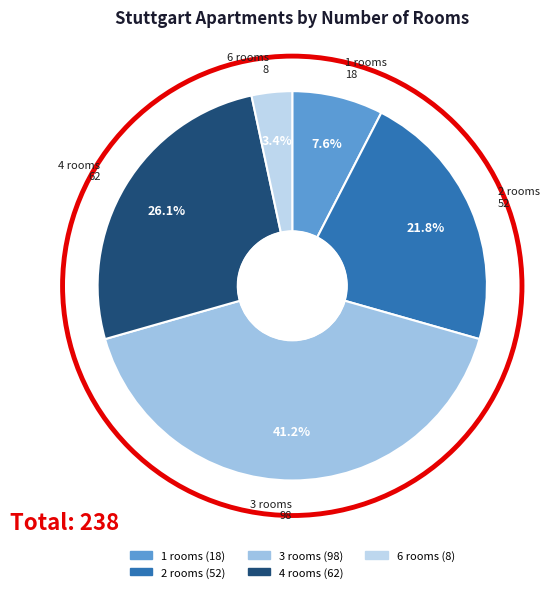

Which has a higher value, 6 or 3?

3